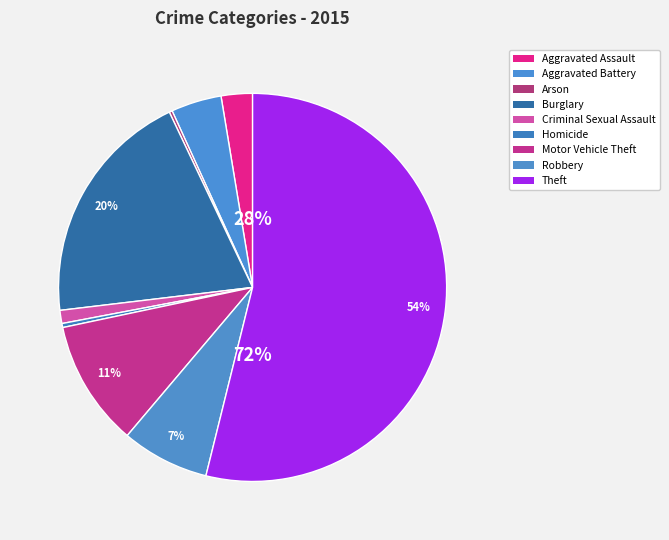

Count the number of slices in the pie.

9